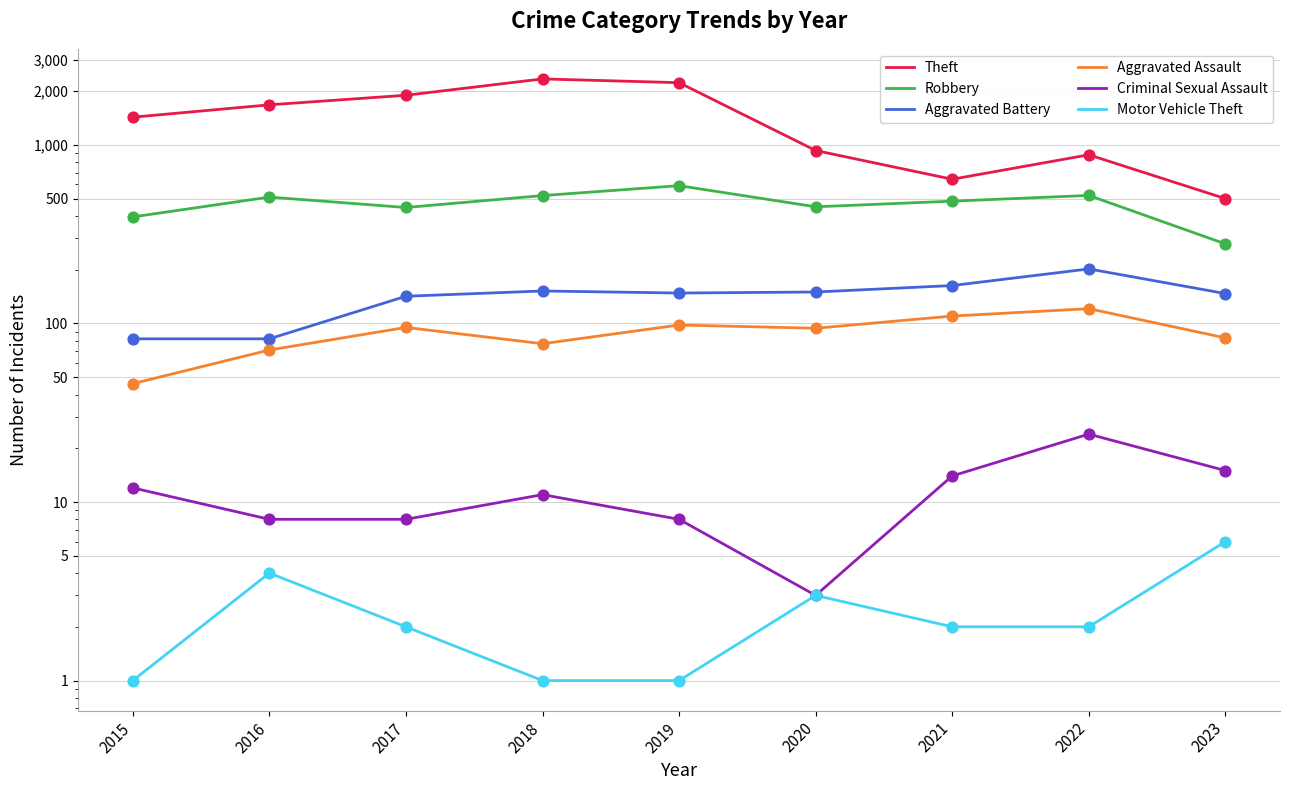

What is the total value across all series at 2017?

2589